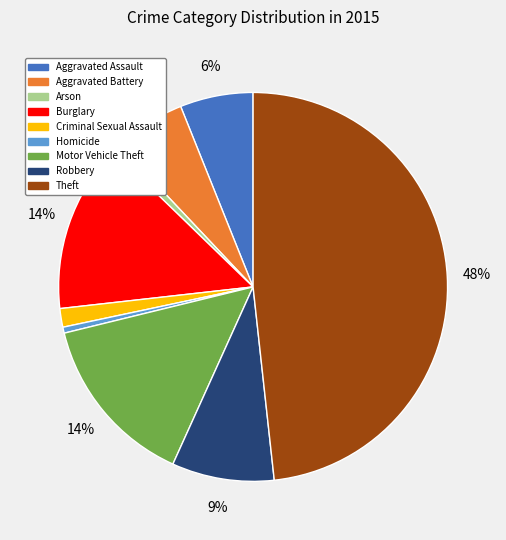

Which slice is the largest?

Theft